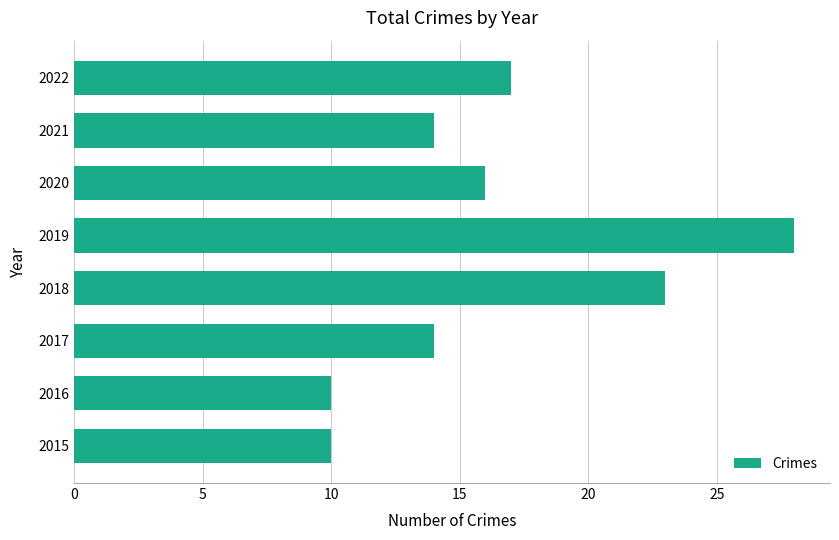

Count the number of categories in the chart.

8